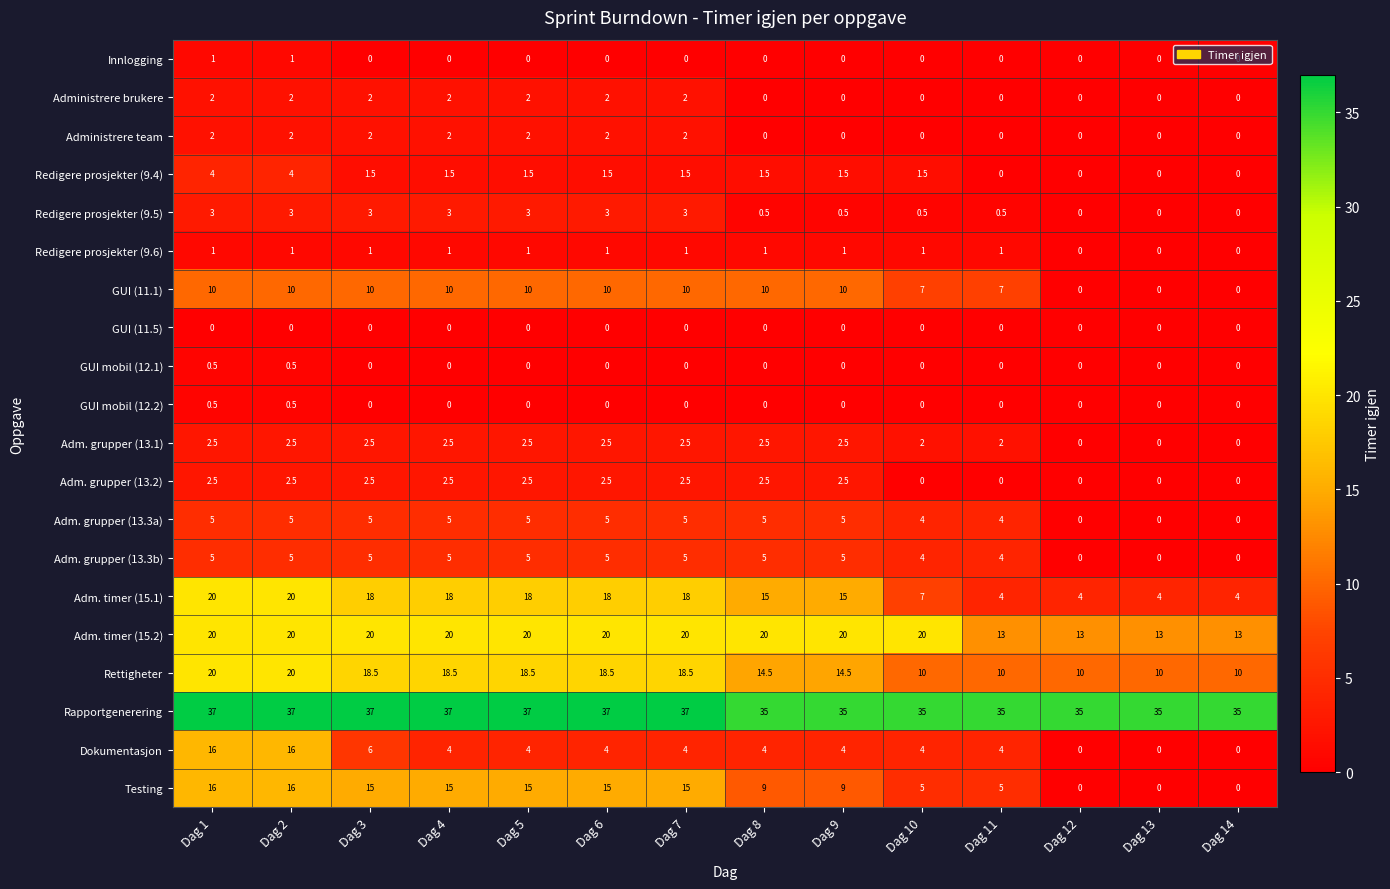

What value does the Adm. grupper (13.3a) series have at Dag 3?

5.0